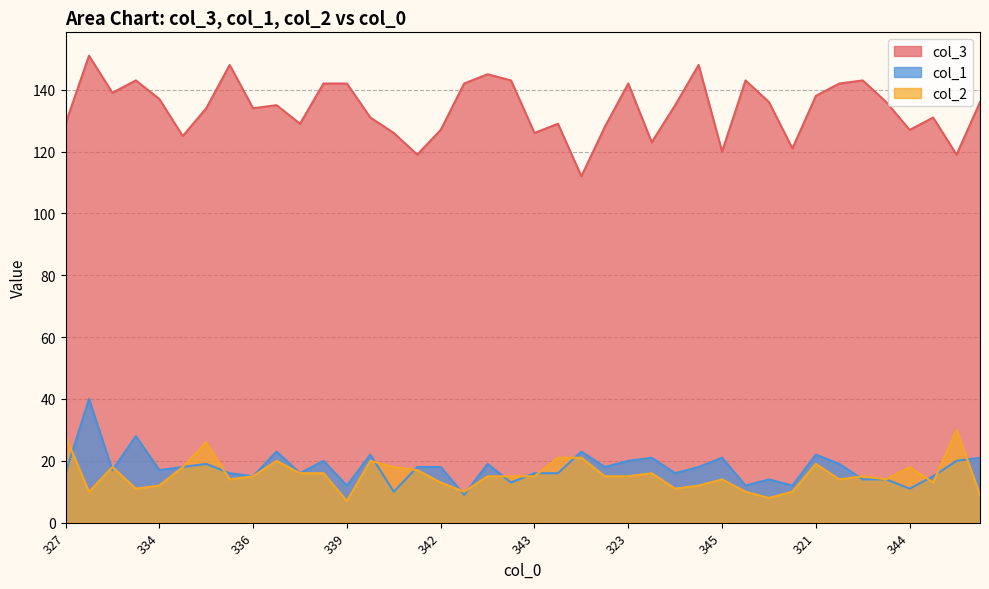

The value of col_2 at 334 is 7. True or false?

False